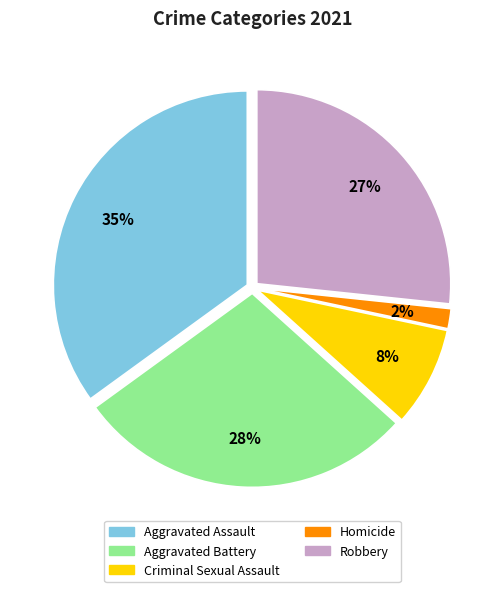

Is the sum of Homicide and Aggravated Assault greater than half?

No